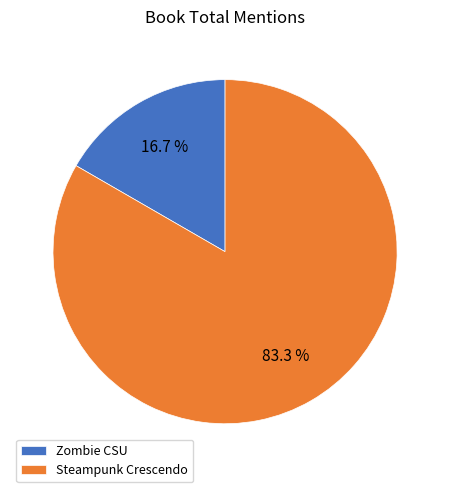

Is there any slice that represents more than half of the pie?

Yes